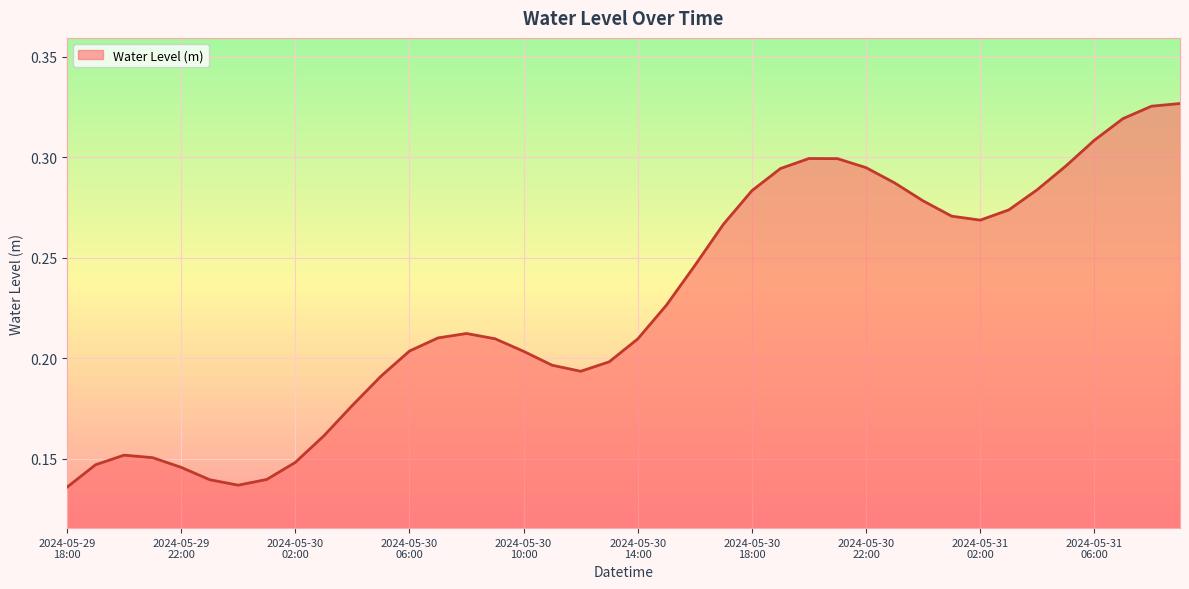

How many lines are shown in the chart?

1